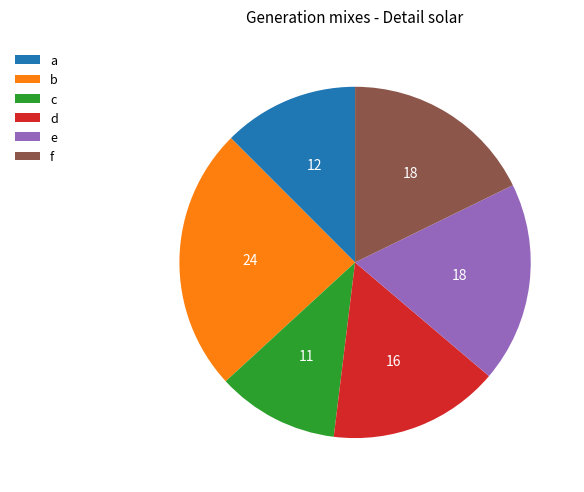

What is the largest slice in the pie chart?

b